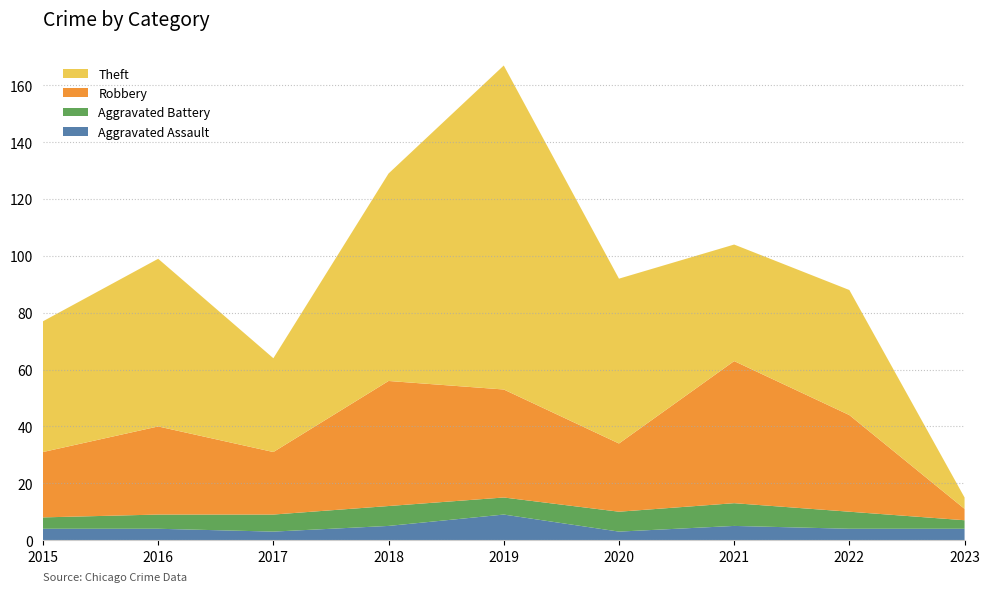

Reading left to right, what are all the values shown in this chart?

Aggravated Assault: 4	4	3	5	9	3	5	4	4
Aggravated Battery: 4	5	6	7	6	7	8	6	3
Robbery: 23	31	22	44	38	24	50	34	4
Theft: 46	59	33	73	114	58	41	44	4